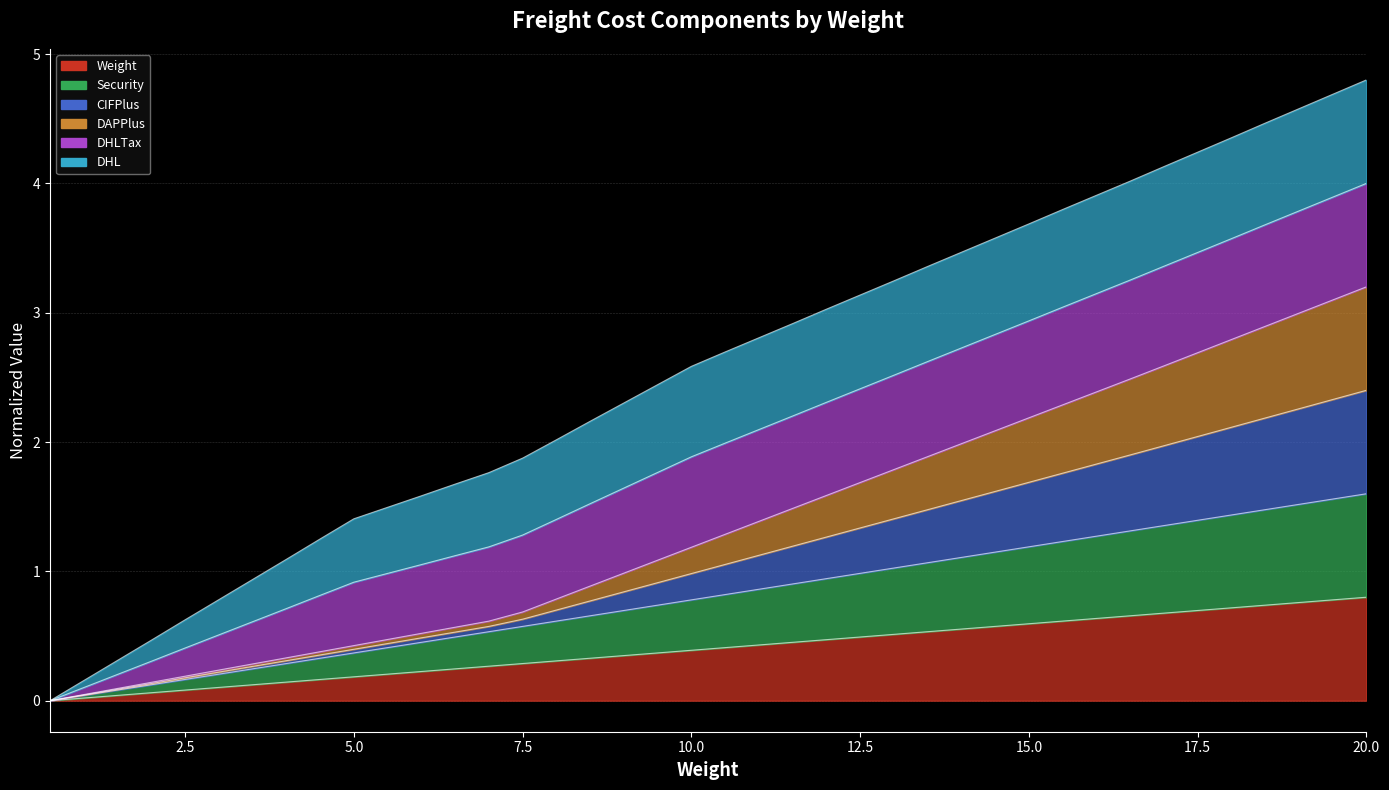

What is the maximum value for Weight?

0.8